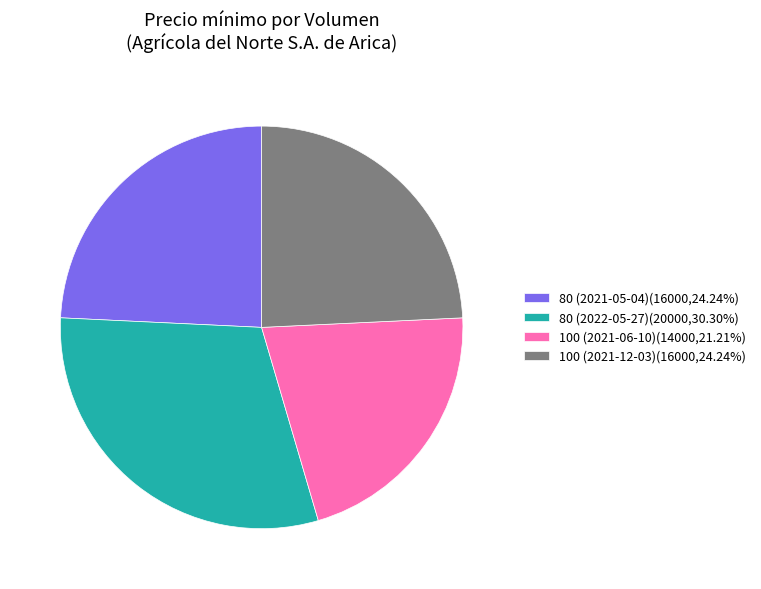

Is it true that 80 (2022-05-27) is 30% of the pie?

True